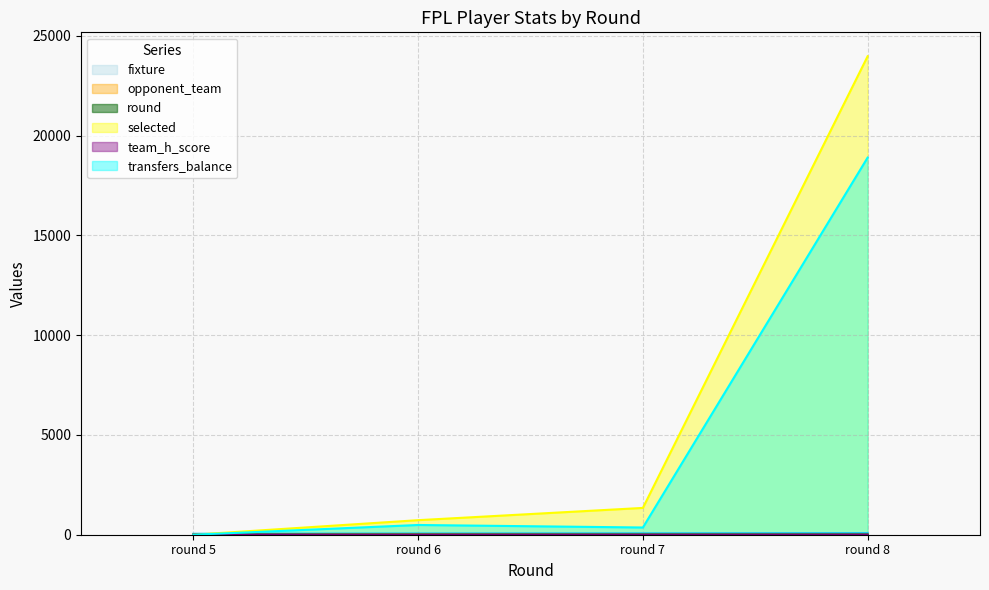

Which series has the largest total across all categories?

selected